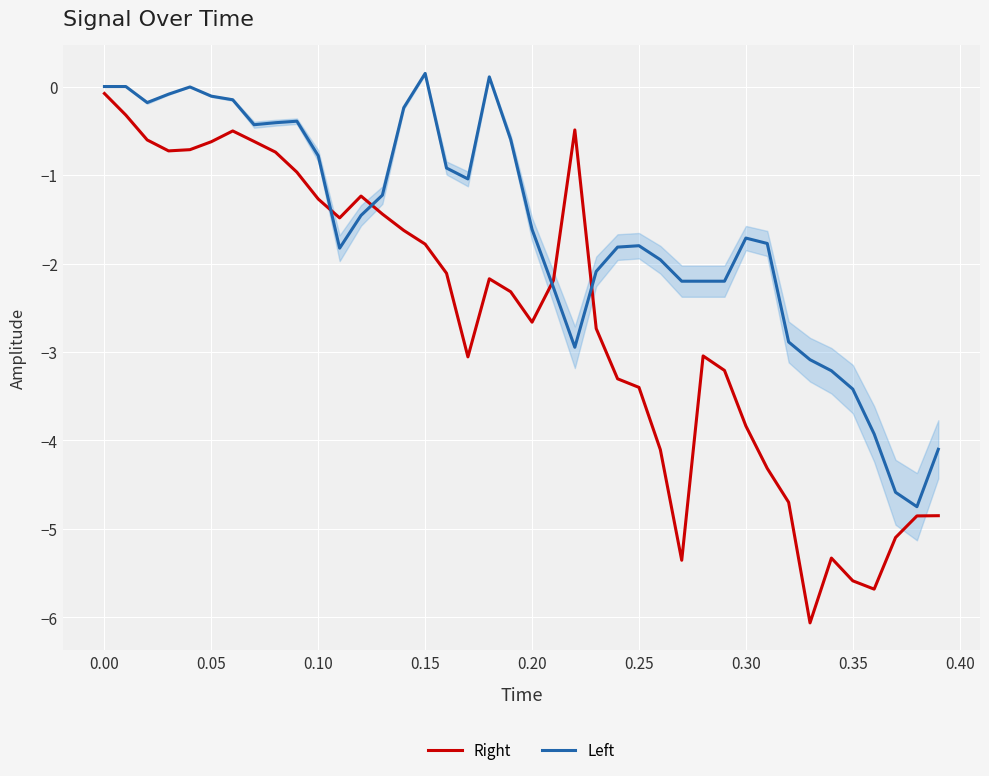

Which category has the highest value in the Right series?

0.00